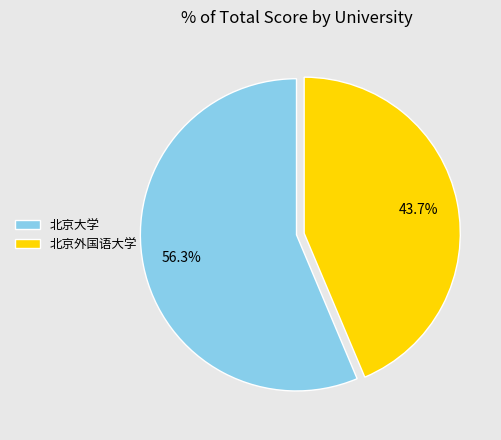

To the nearest percent, what is the difference between the 北京外国语大学 and 北京大学 slice percentages?

13%